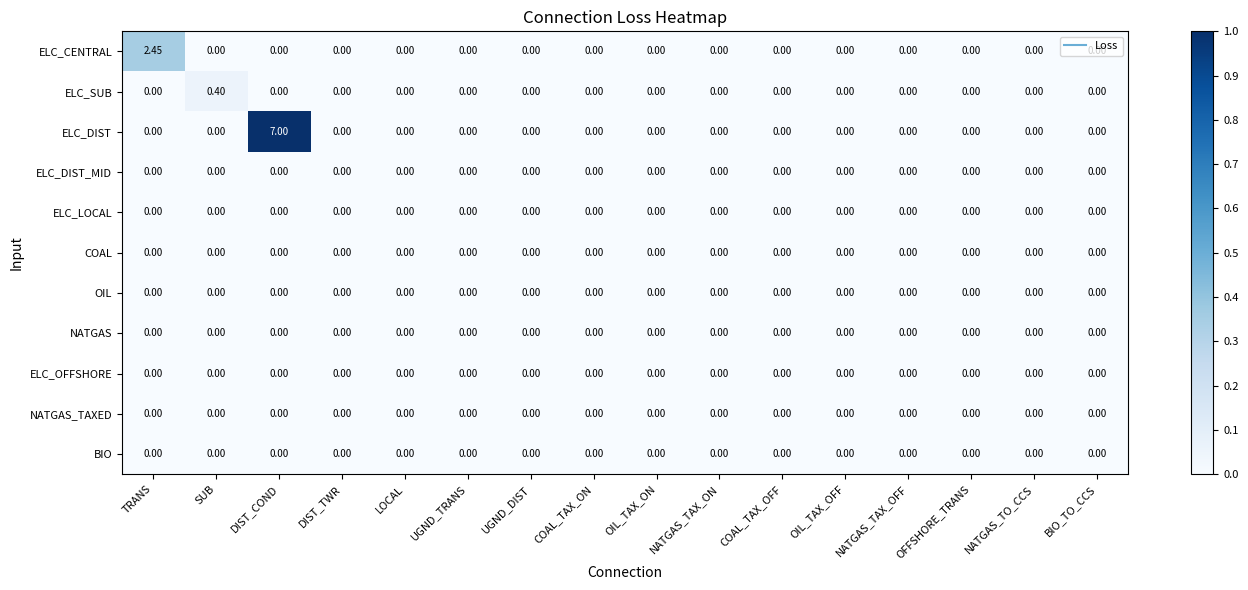

Which series has the widest spread of values?

ELC_DIST